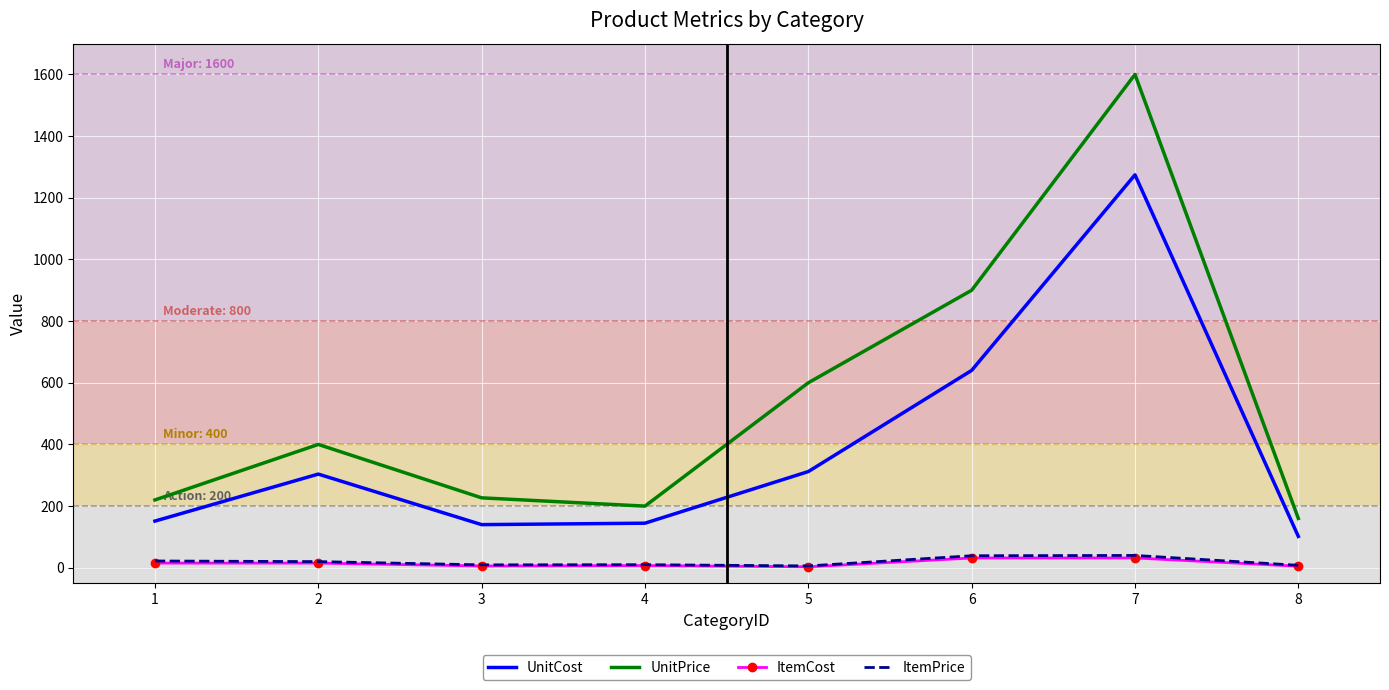

Read the UnitCost value at 6.

640.1